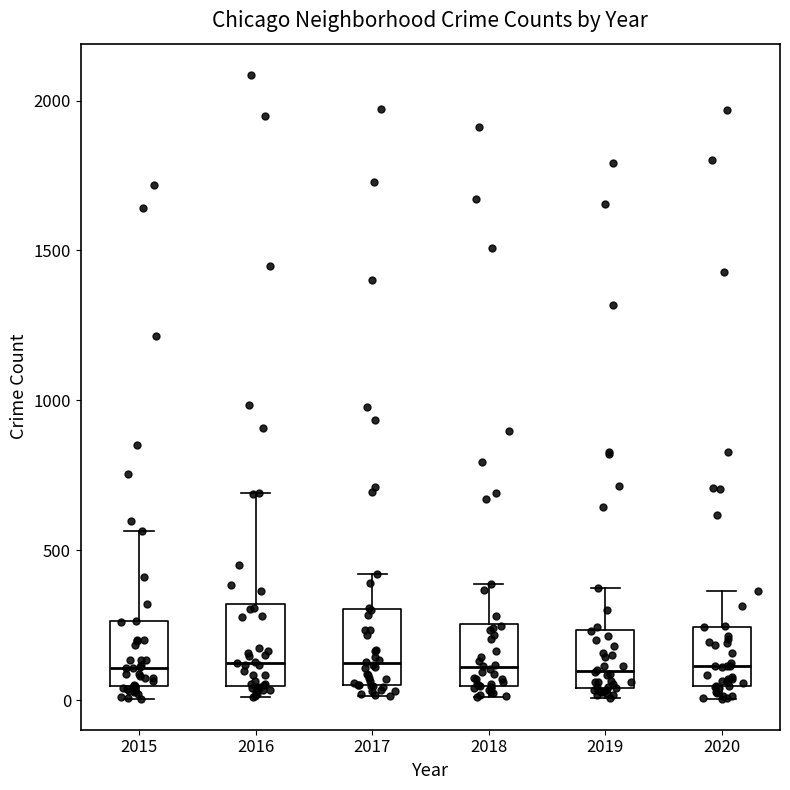

Reading left to right, transcribe this box plot: for each box, give where its median line is, the range the box spans, and where its two whiskers end, as read against the y-axis. The values are not printed on the chart, so give them approximately, as read against the axis.

2015: median 100, box 50 to 250, whiskers 0 to 550
2016: median 150, box 50 to 300, whiskers 0 to 700
2017: median 100, box 50 to 300, whiskers 0 to 400
2018: median 100, box 50 to 250, whiskers 0 to 400
2019: median 100, box 50 to 250, whiskers 0 to 400
2020: median 100, box 50 to 250, whiskers 0 to 350